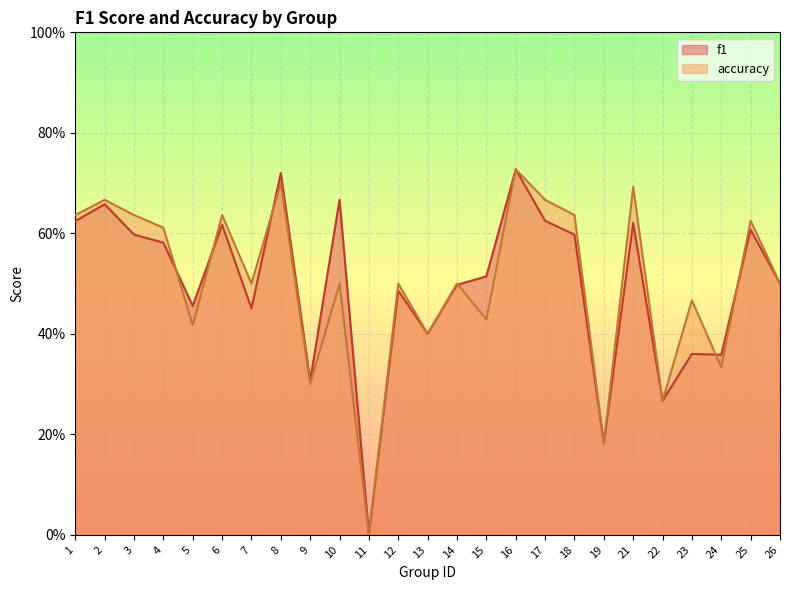

In f1, how many points are higher than both neighbors (excluding endpoints)?

9